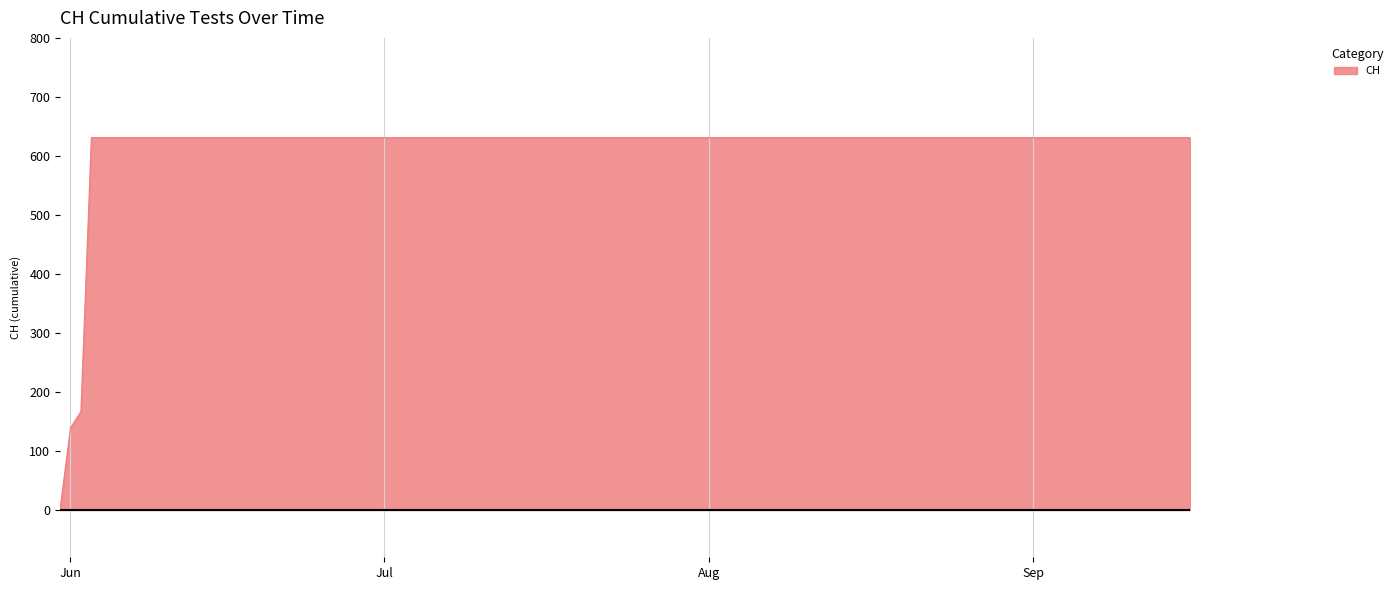

What is the maximum value shown in the chart?

631